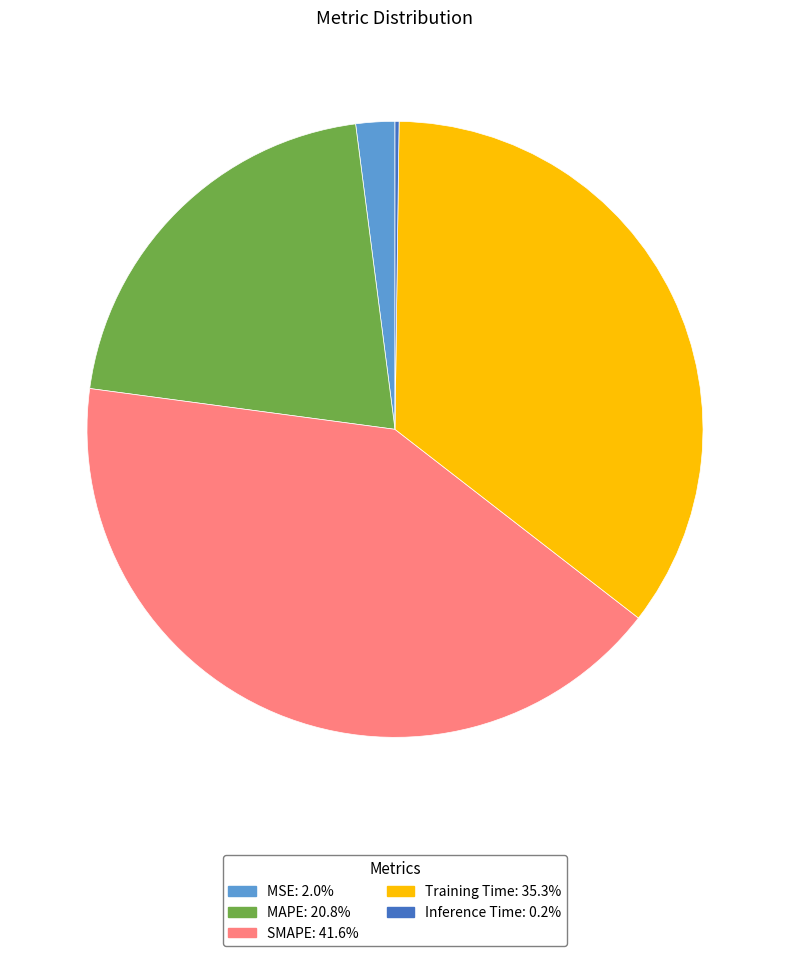

What is the largest slice in the pie chart?

SMAPE